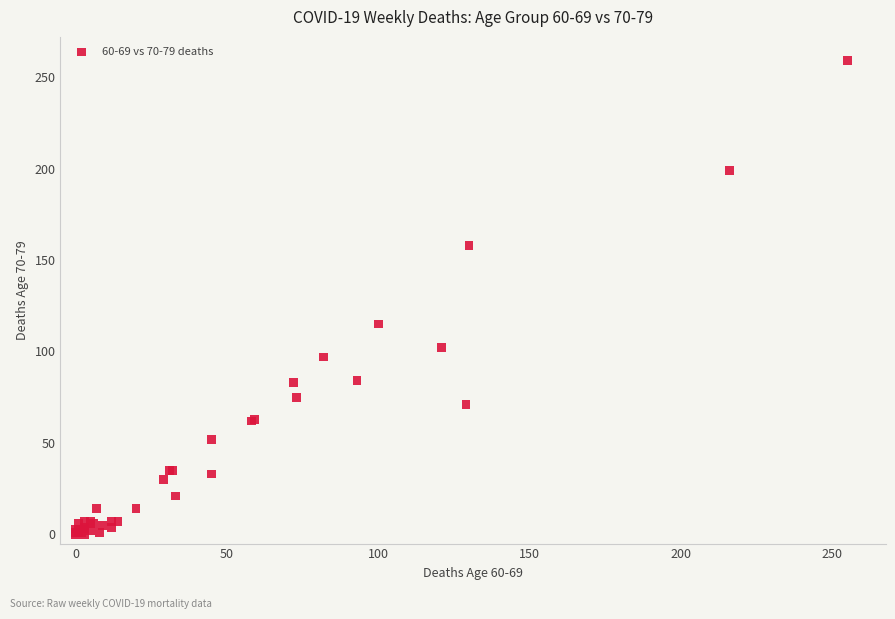

What Y value in the scatter plot is closest to 129?

115